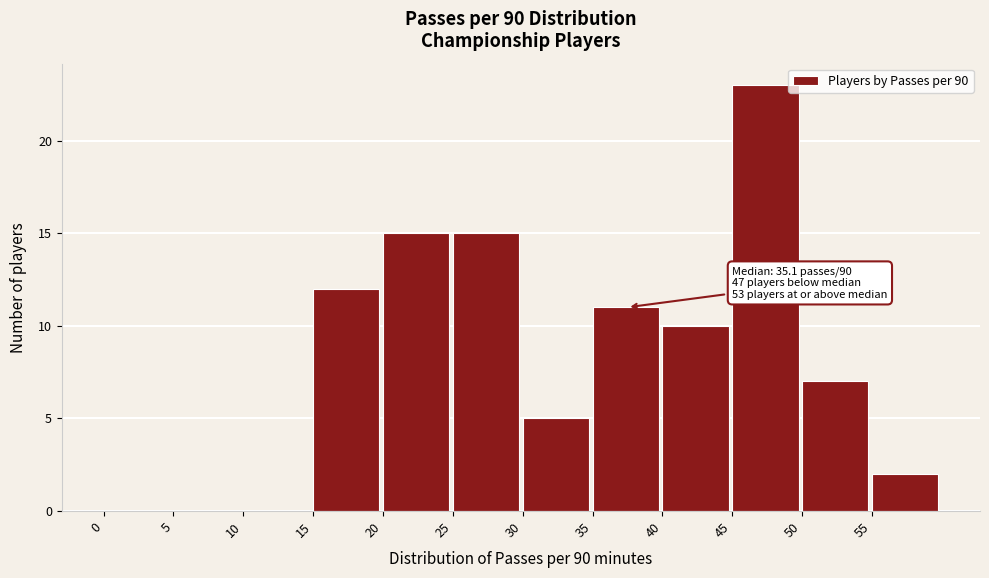

Over which range of the x-axis is the bar tallest?

45 to 50